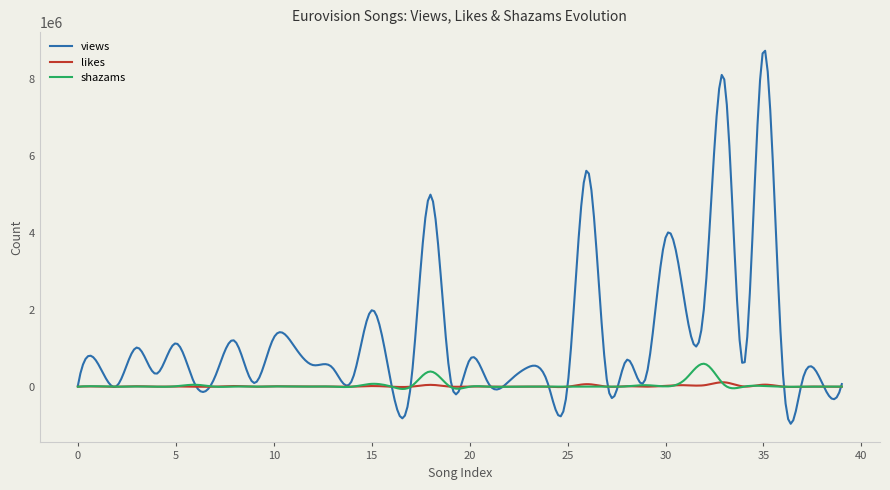

Which series has the largest total across all categories?

views